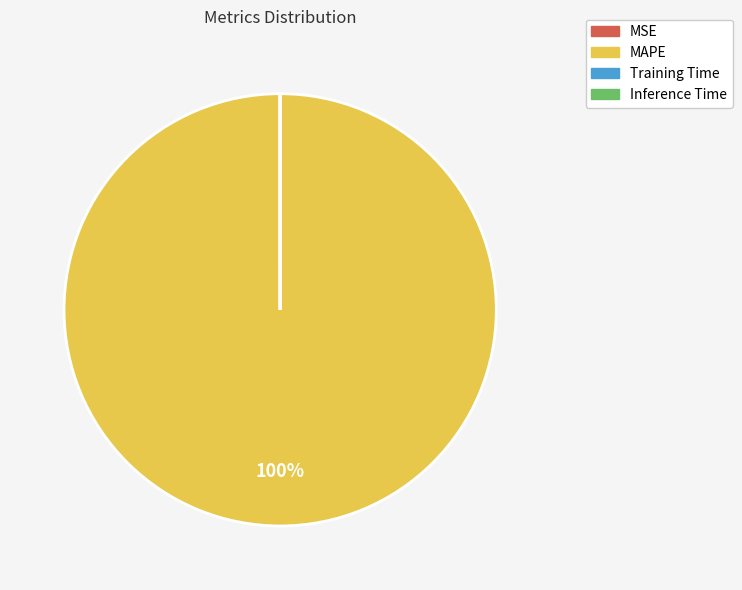

Is there a majority slice in this chart?

Yes